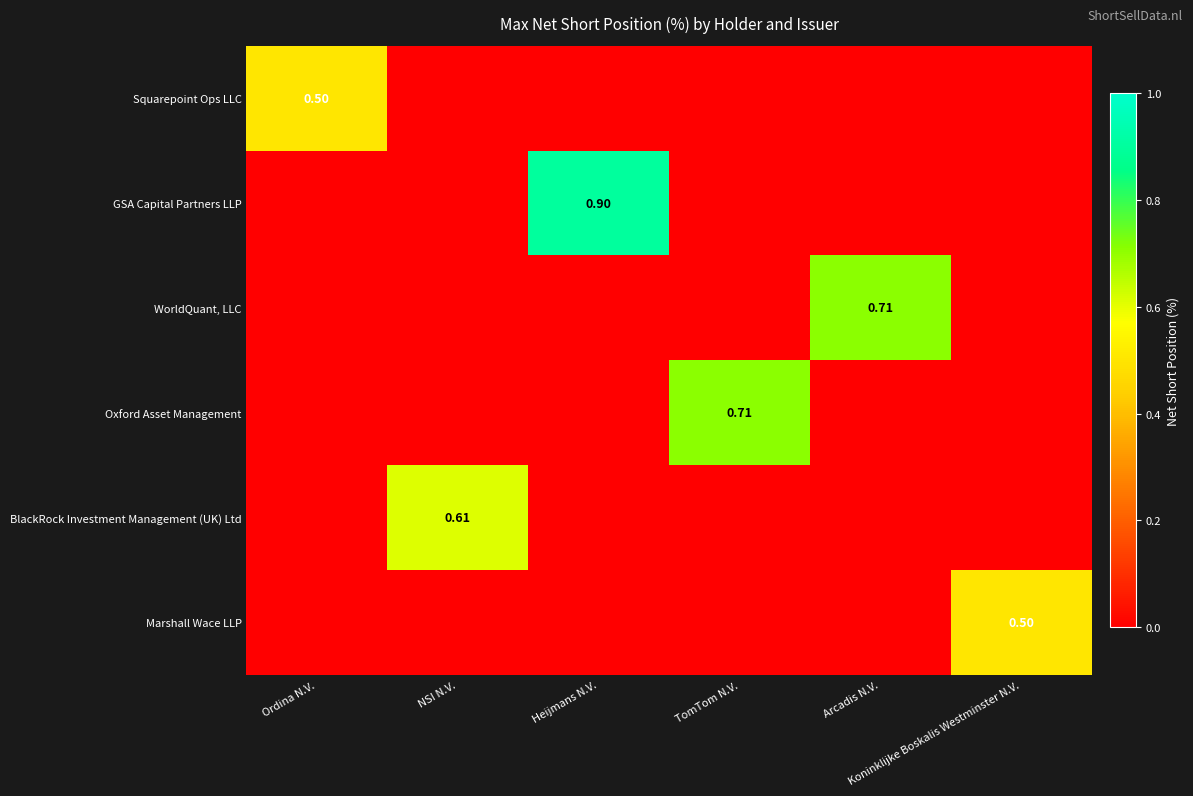

What is the total value across all series at Ordina N.V.?

0.5